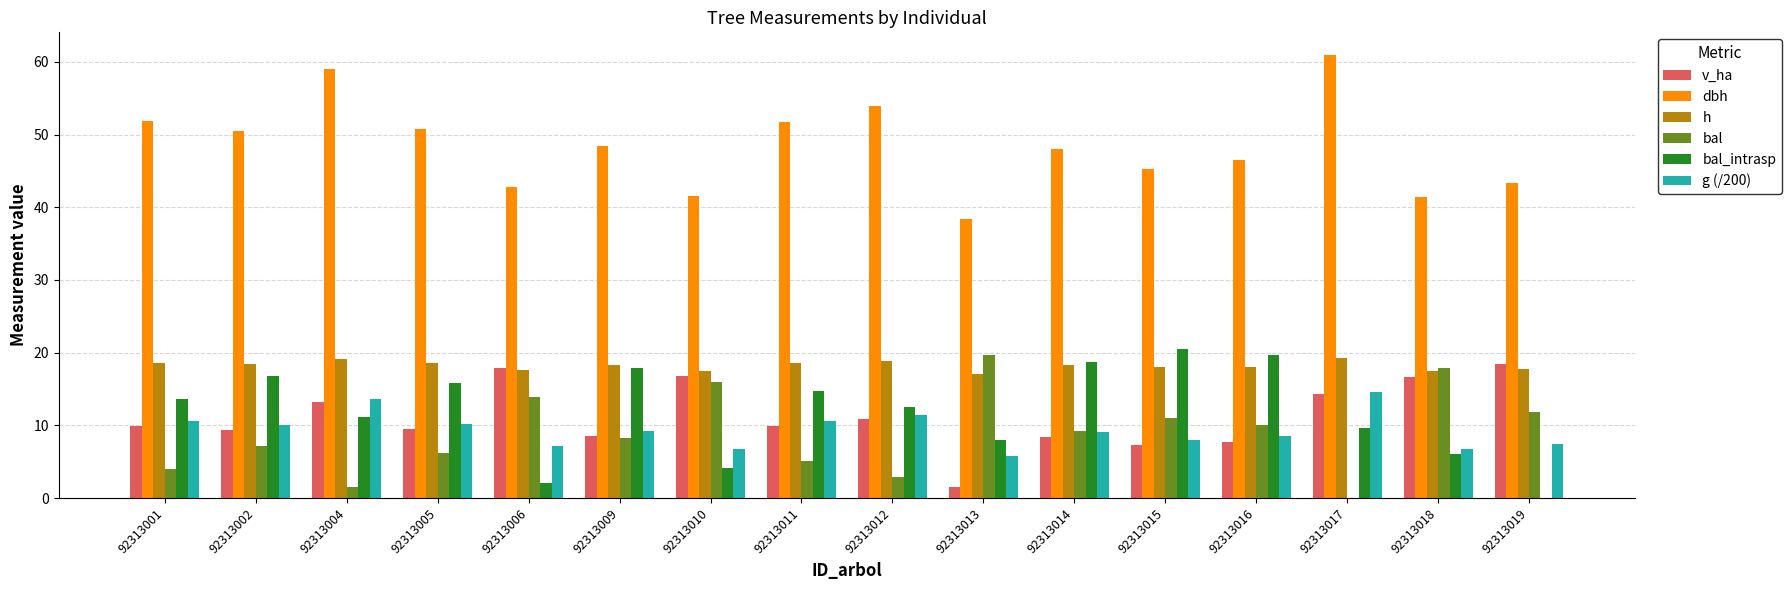

At which category does the chart reach its peak across all series?

92313017